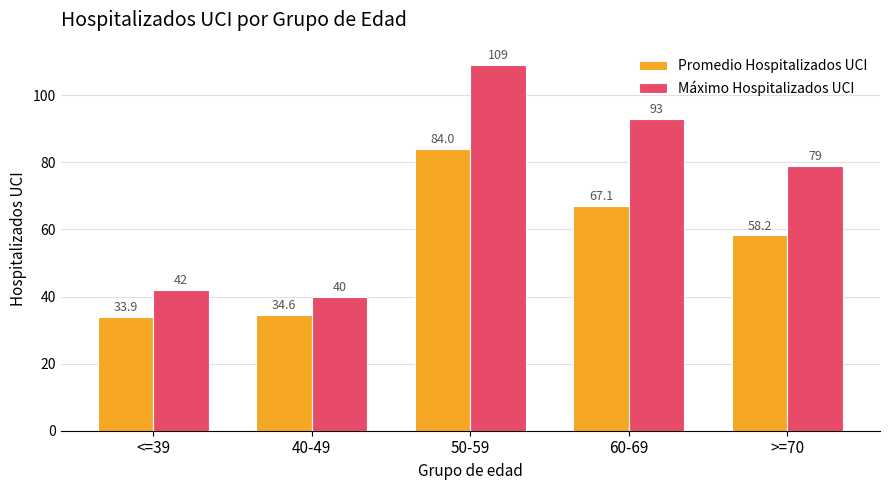

Count the number of data series in this chart.

2